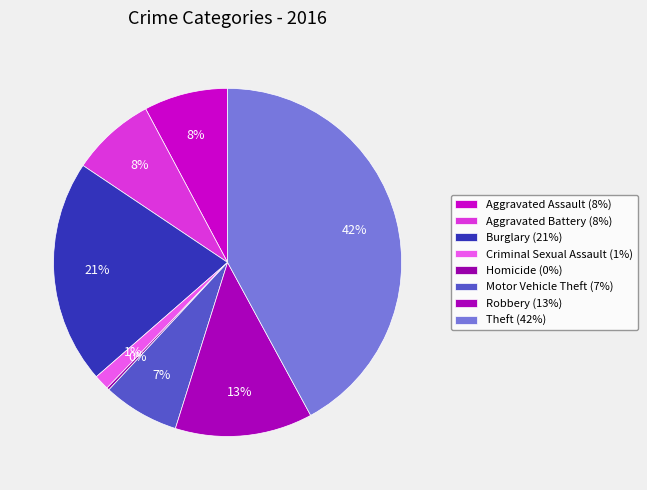

What percentage is NOT represented by Aggravated Assault?

92.2%